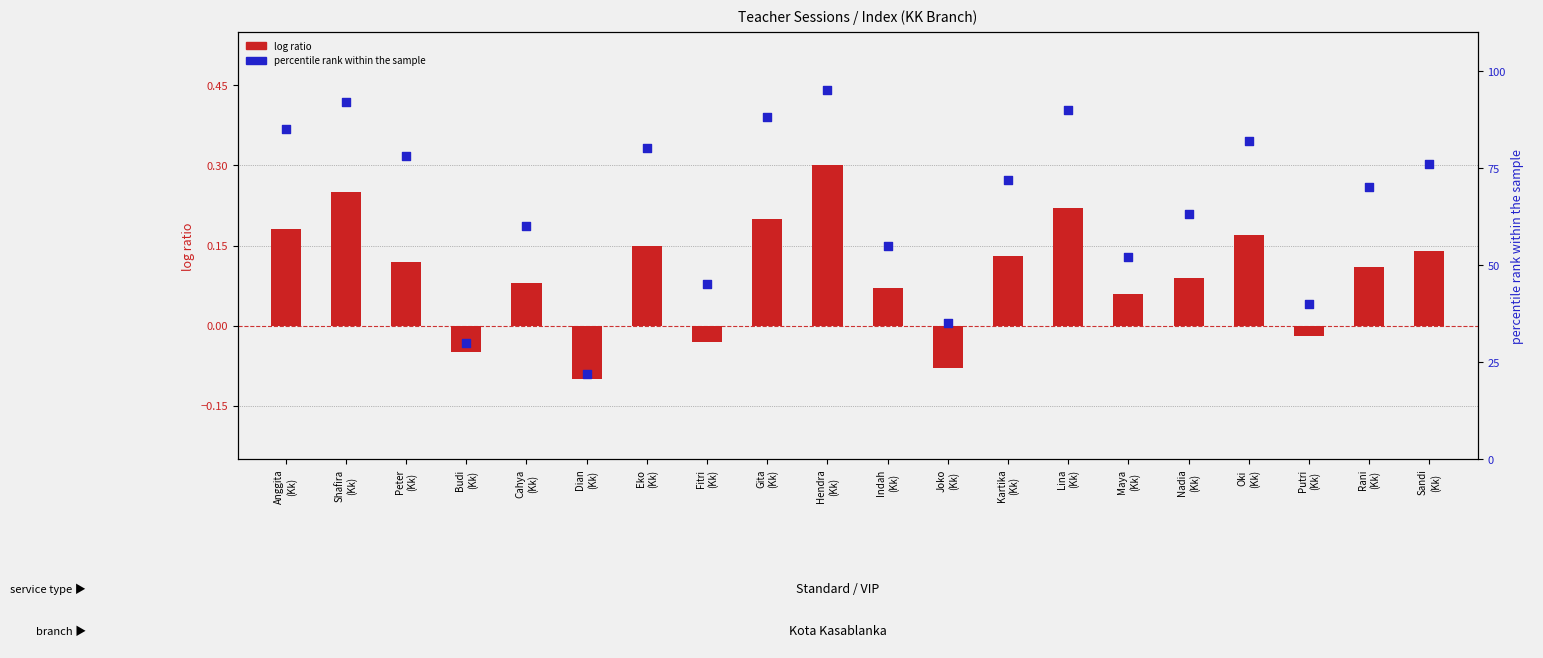

What are all the series names shown in the legend?

log ratio, percentile rank within the sample